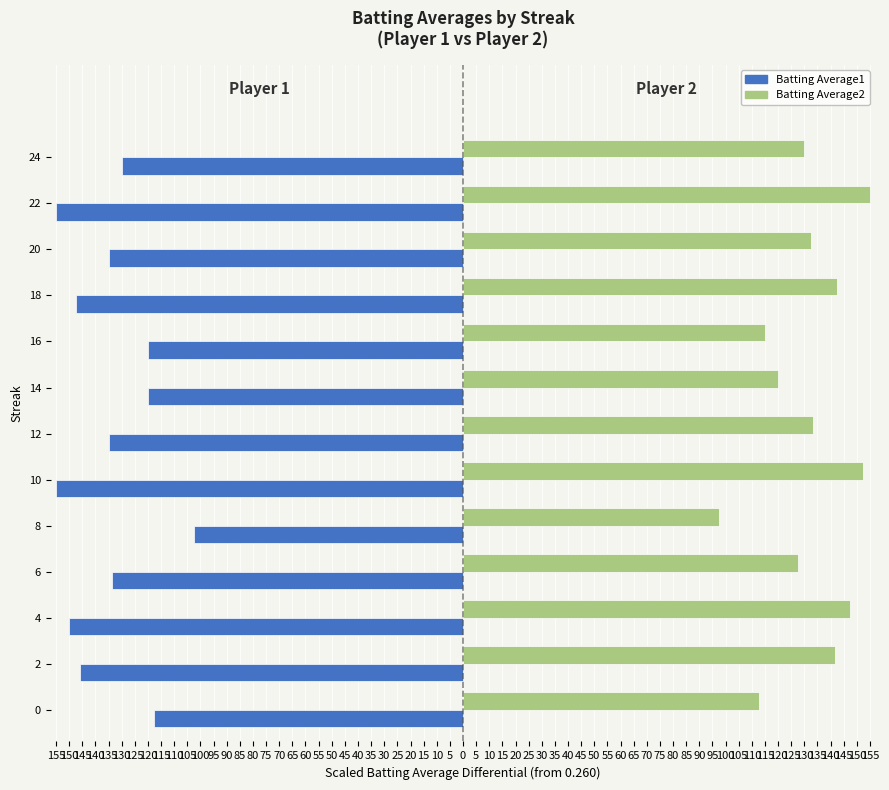

What is the difference between the maximum and minimum values in the Batting Average1 series?

52.5